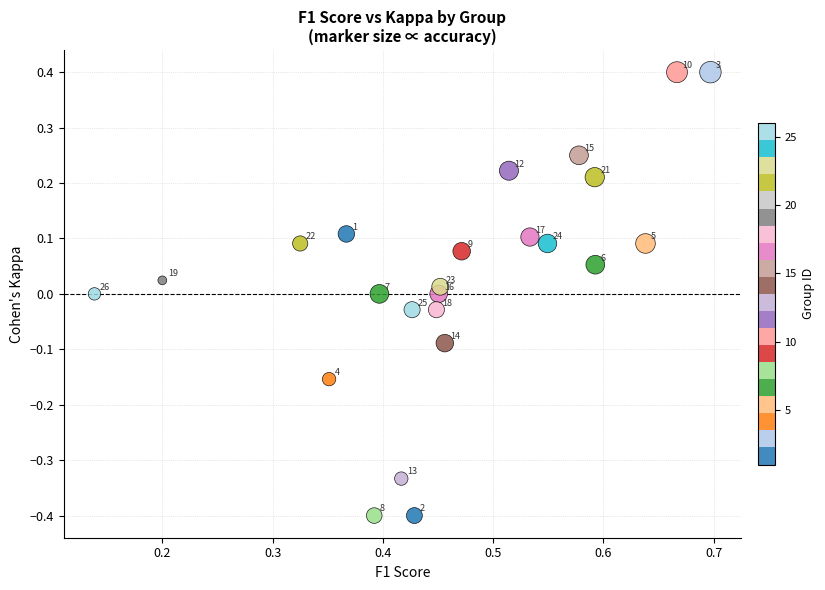

What is the range of Y values (max minus min)?

0.8